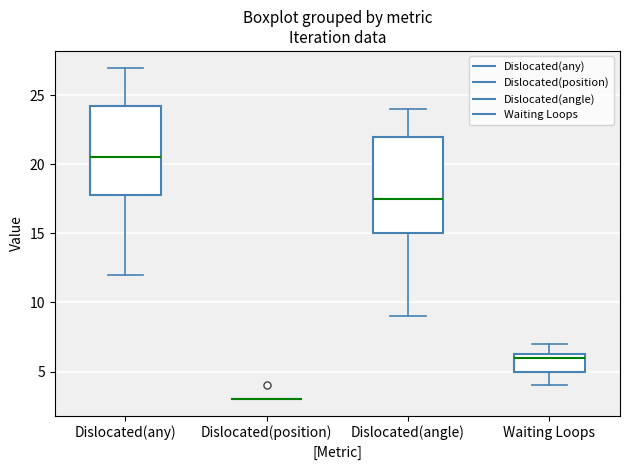

Comparing the boxes themselves (not the whiskers), which one is the tallest?

Dislocated(angle)